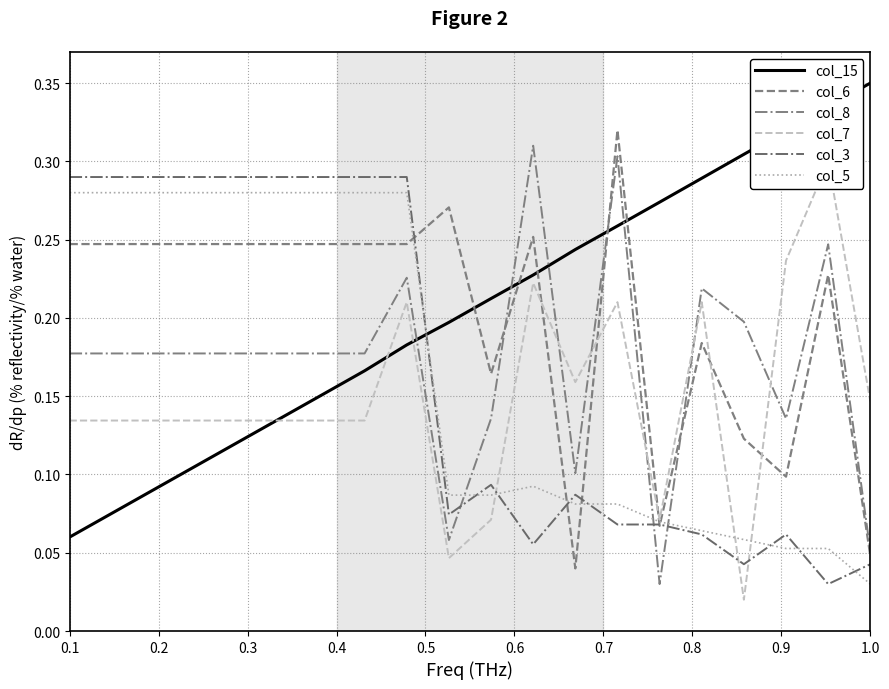

Rank the series by their maximum value, from highest to lowest.

col_15, col_6, col_8, col_7, col_3, col_5